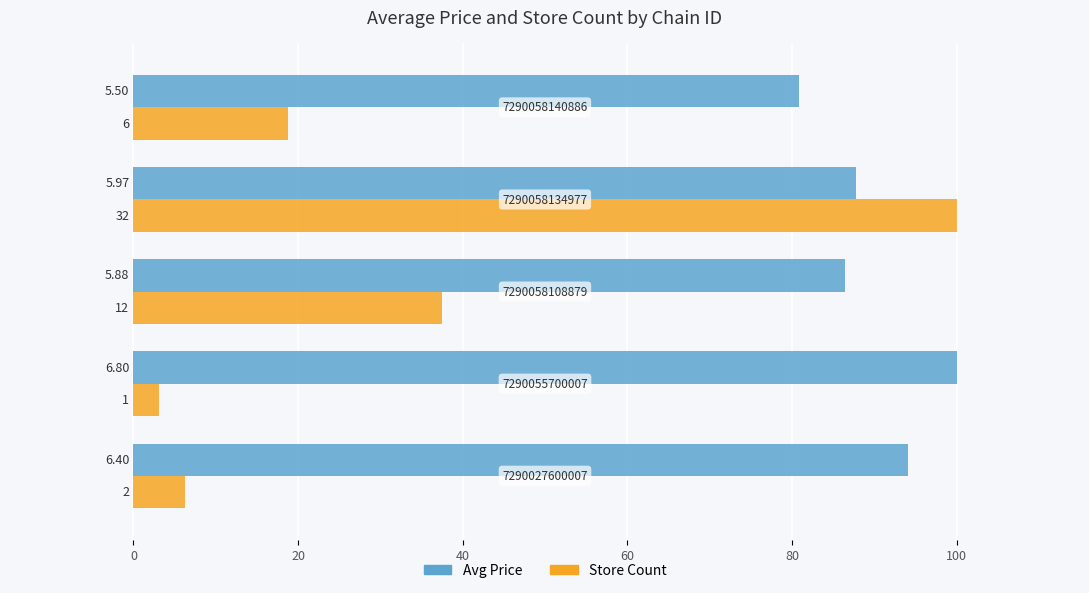

What are all the series names shown in the legend?

Avg Price, Store Count